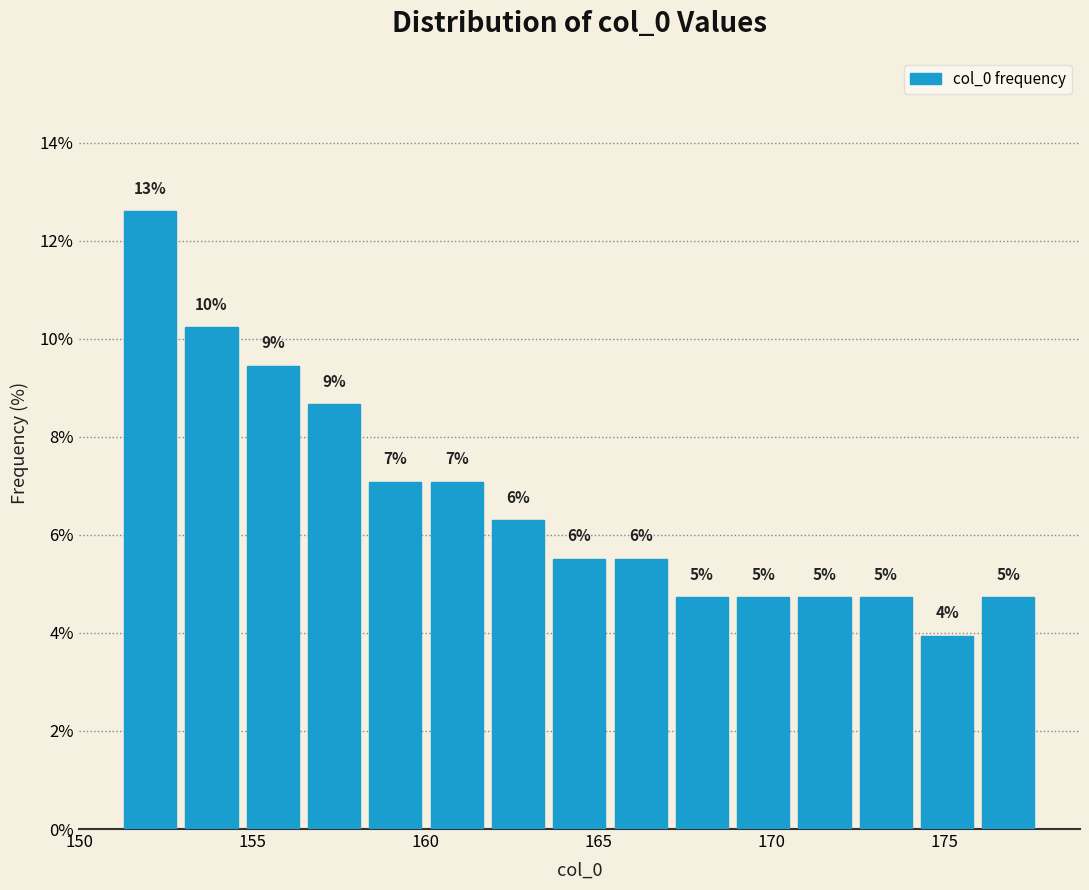

Read against the x-axis, roughly where is the centre of the tallest bar?

152.0